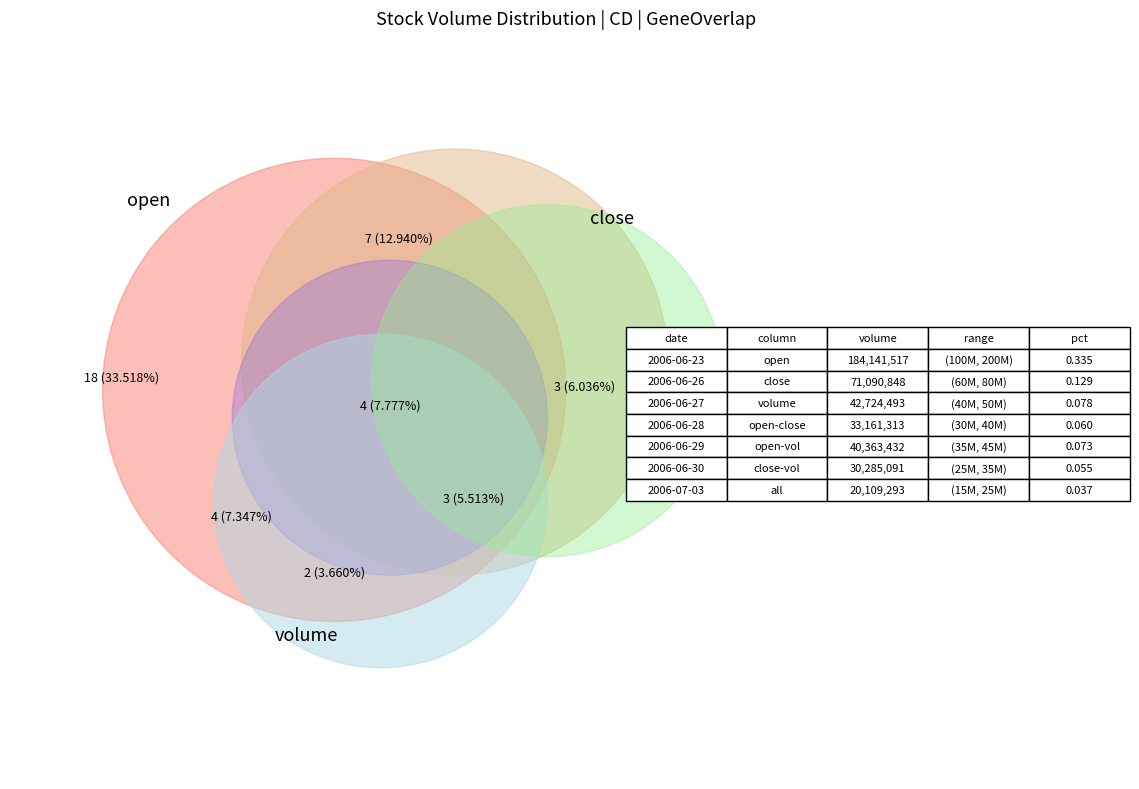

Does 2006-07-04 account for over 50% of the chart?

No